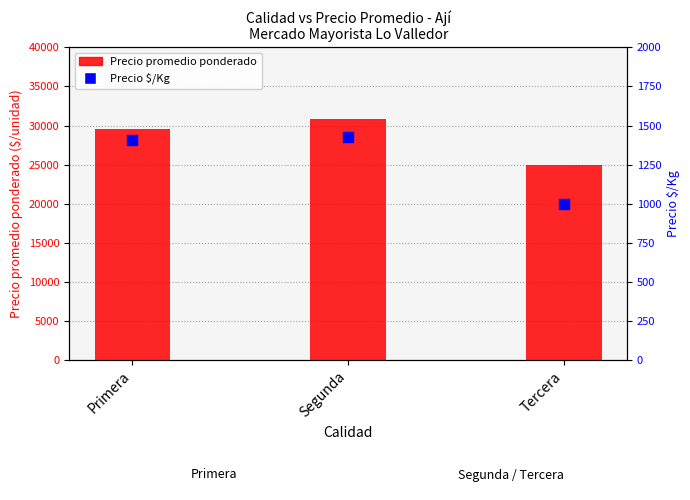

Which series reaches the minimum Y coordinate?

Precio $/Kg